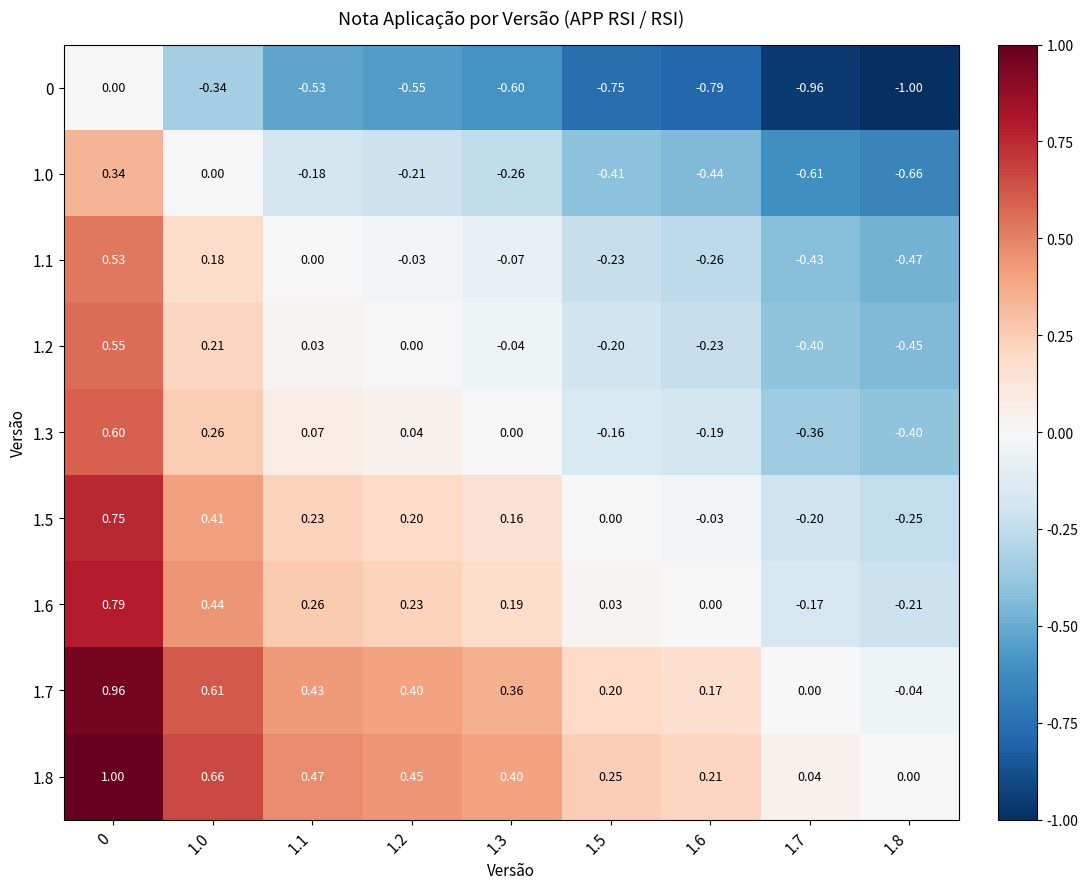

Is the value of 1.8 at 1.0 greater than the value of 1.2 at 1.0?

Yes